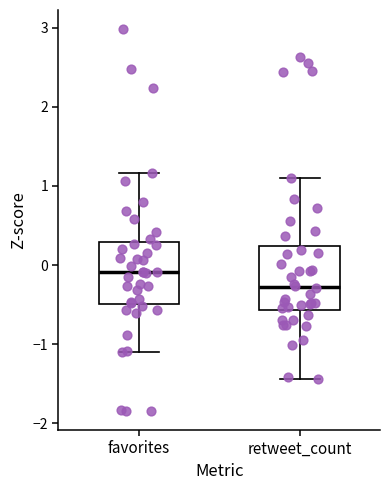

Reading left to right, read every box against the y-axis: the position of its median line, the range the box covers, and the ends of its whiskers. The values are not printed on the chart, so give them approximately, as read against the axis.

favorites: median -0.1, box -0.5 to 0.3, whiskers -1.1 to 1.2
retweet_count: median -0.3, box -0.6 to 0.2, whiskers -1.4 to 1.1